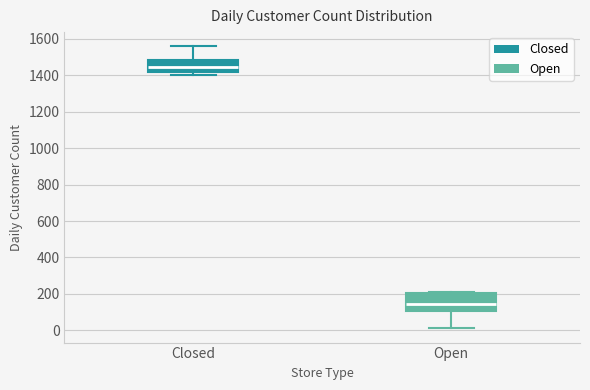

Which box has the lowest median line?

Open